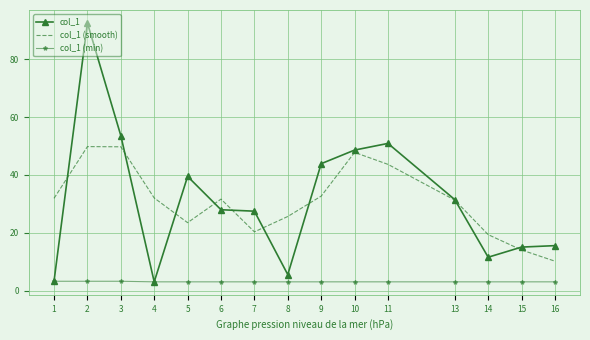

Is it true that col_1 (smooth) equals 32.1 at 4?

True